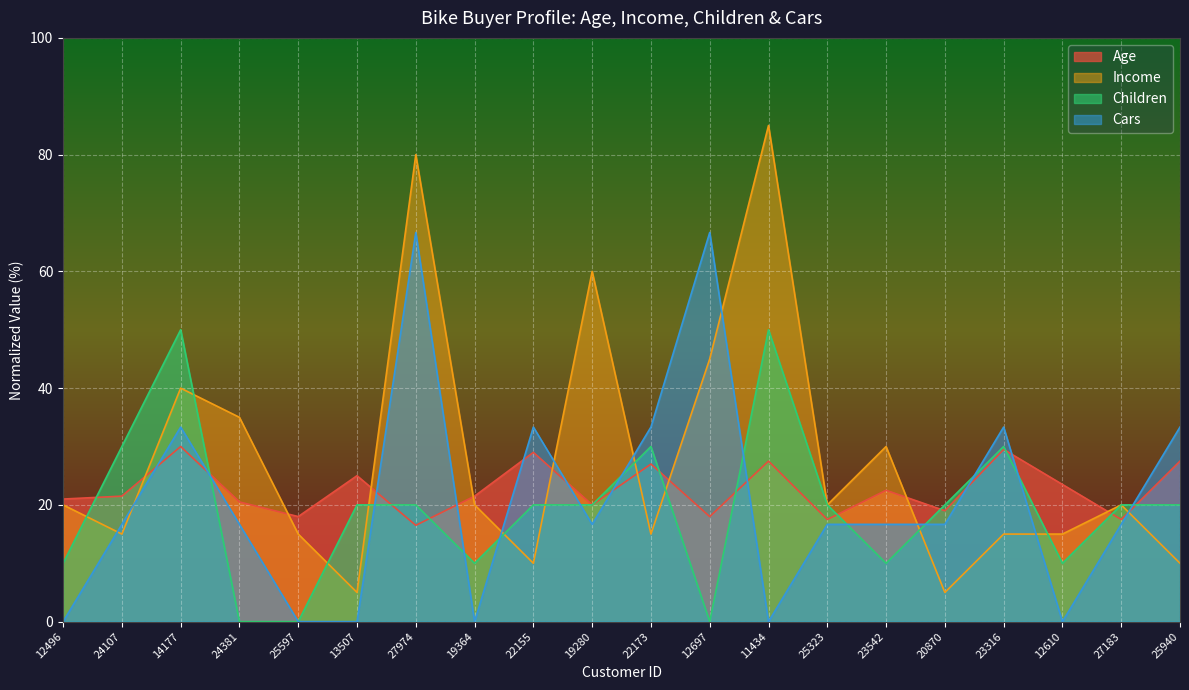

Which series has the widest spread of values?

Income